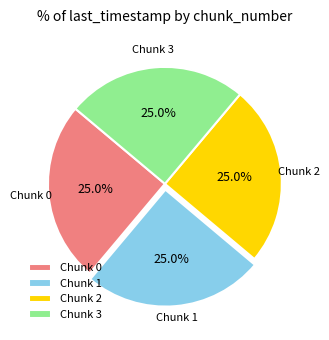

What is the total percentage of Chunk 0 and Chunk 3?

50.0%